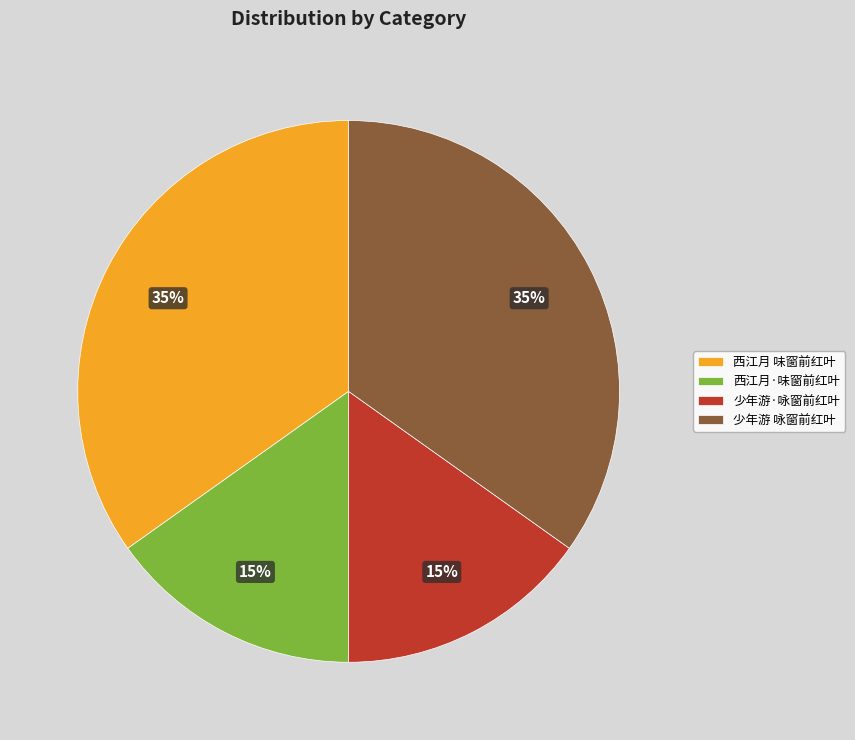

Approximately how many times larger is the value at 少年游 咏窗前红叶 compared to 少年游·咏窗前红叶?

2.3